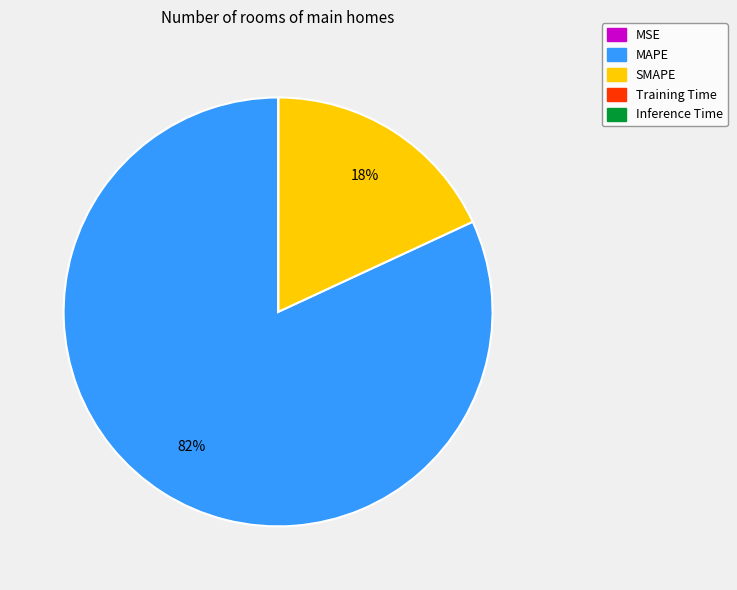

Which slice is the largest?

MAPE